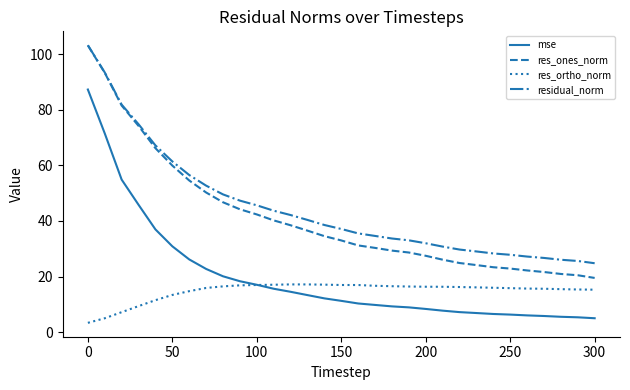

What is the maximum value for mse?

87.2